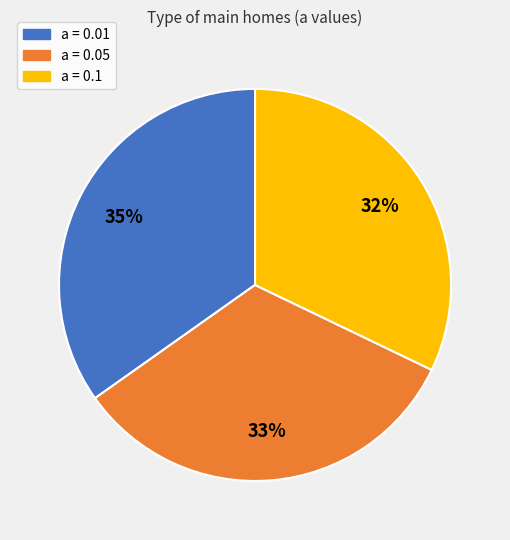

To the nearest percent, what is the difference between the largest and smallest slice percentages?

3%